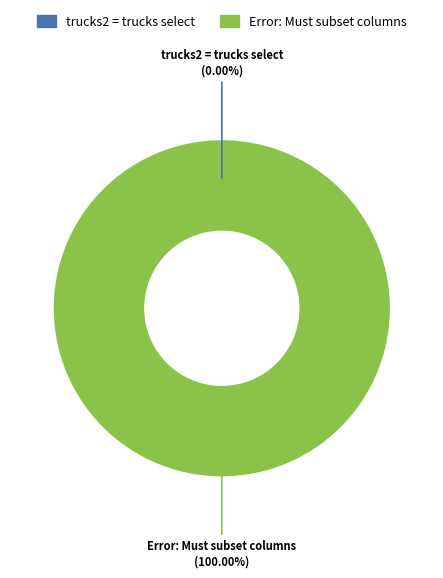

Does Error: Must subset columns represent more than half of the total?

Yes